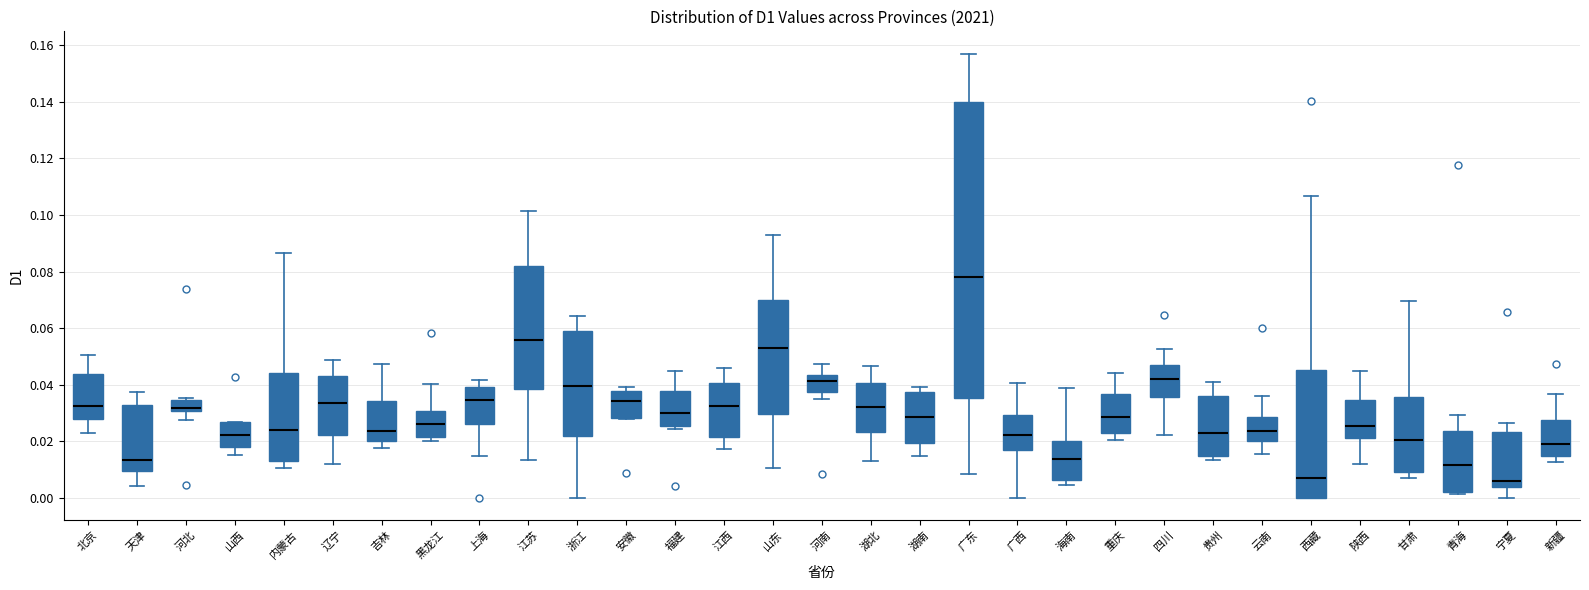

Reading left to right, read every box against the y-axis: the position of its median line, the range the box covers, and the ends of its whiskers. The values are not printed on the chart, so give them approximately, as read against the axis.

北京: median 0.032, box 0.028 to 0.044, whiskers 0.022 to 0.050
天津: median 0.014, box 0.010 to 0.032, whiskers 0.004 to 0.038
河北: median 0.032, box 0.030 to 0.034, whiskers 0.028 to 0.036
山西: median 0.022, box 0.018 to 0.026, whiskers 0.016 to 0.026
内蒙古: median 0.024, box 0.012 to 0.044, whiskers 0.010 to 0.086
辽宁: median 0.034, box 0.022 to 0.042, whiskers 0.012 to 0.048
吉林: median 0.024, box 0.020 to 0.034, whiskers 0.018 to 0.048
黑龙江: median 0.026, box 0.022 to 0.030, whiskers 0.020 to 0.040
上海: median 0.034, box 0.026 to 0.040, whiskers 0.014 to 0.042
江苏: median 0.056, box 0.038 to 0.082, whiskers 0.014 to 0.102
浙江: median 0.040, box 0.022 to 0.058, whiskers 0.000 to 0.064
安徽: median 0.034, box 0.028 to 0.038, whiskers 0.028 to 0.040
福建: median 0.030, box 0.026 to 0.038, whiskers 0.024 to 0.044
江西: median 0.032, box 0.022 to 0.040, whiskers 0.018 to 0.046
山东: median 0.052, box 0.030 to 0.070, whiskers 0.010 to 0.092
河南: median 0.042, box 0.038 to 0.044, whiskers 0.034 to 0.048
湖北: median 0.032, box 0.024 to 0.040, whiskers 0.012 to 0.046
湖南: median 0.028, box 0.020 to 0.038, whiskers 0.014 to 0.040
广东: median 0.078, box 0.036 to 0.140, whiskers 0.008 to 0.158
广西: median 0.022, box 0.018 to 0.030, whiskers 0.000 to 0.040
海南: median 0.014, box 0.006 to 0.020, whiskers 0.004 to 0.038
重庆: median 0.028, box 0.022 to 0.036, whiskers 0.020 to 0.044
四川: median 0.042, box 0.036 to 0.048, whiskers 0.022 to 0.052
贵州: median 0.022, box 0.014 to 0.036, whiskers 0.014 (just below the box's lower edge) to 0.042
云南: median 0.024, box 0.020 to 0.028, whiskers 0.016 to 0.036
西藏: median 0.006, box 0.000 to 0.046, whiskers 0.000 to 0.106
陕西: median 0.026, box 0.020 to 0.034, whiskers 0.012 to 0.044
甘肃: median 0.020, box 0.010 to 0.036, whiskers 0.008 to 0.070
青海: median 0.012, box 0.002 to 0.024, whiskers 0.002 (just below the box's lower edge) to 0.030
宁夏: median 0.006, box 0.004 to 0.024, whiskers 0.000 to 0.026
新疆: median 0.018, box 0.014 to 0.028, whiskers 0.012 to 0.036